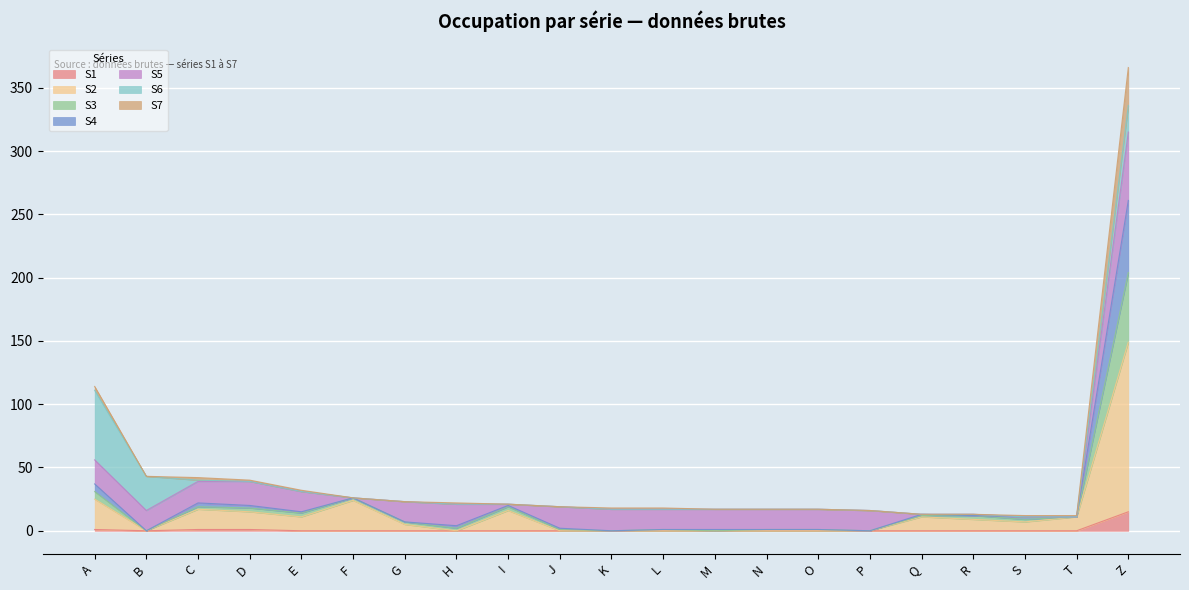

What is the total value across all series at B?

43